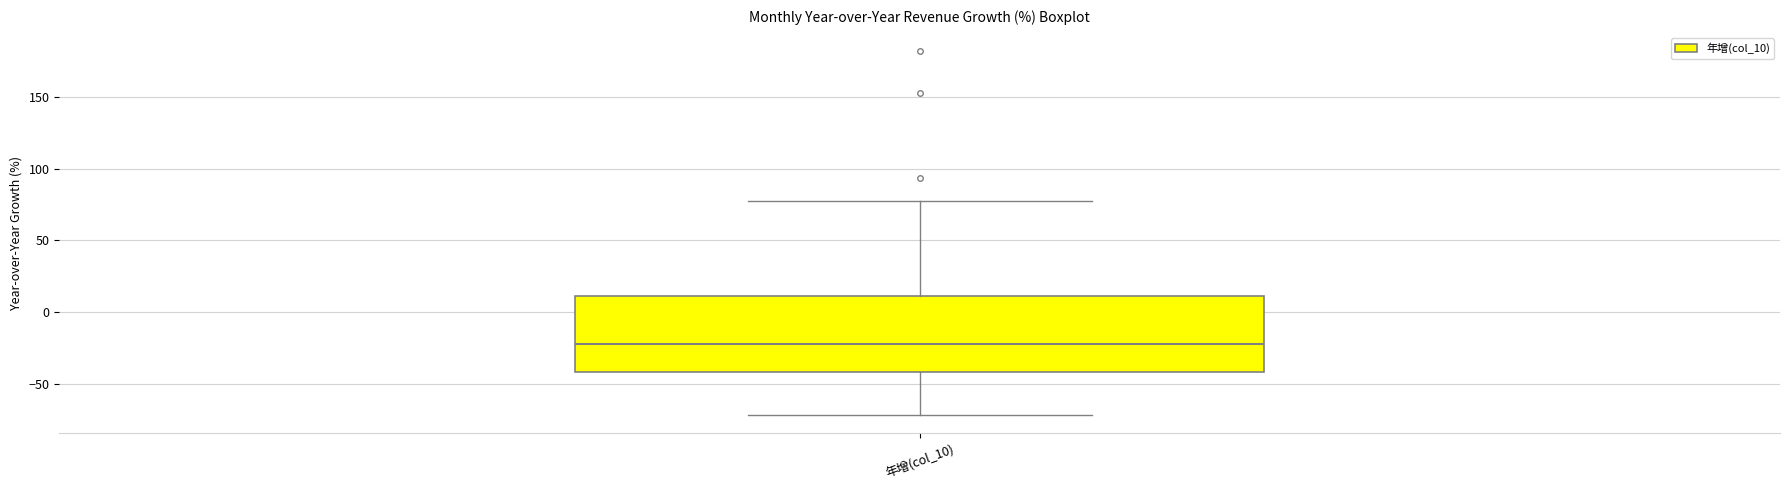

Where does the upper whisker of the box for 年增(col_10) end on the y-axis? The values are not printed on the chart, so give them approximately, as read against the axis.

80